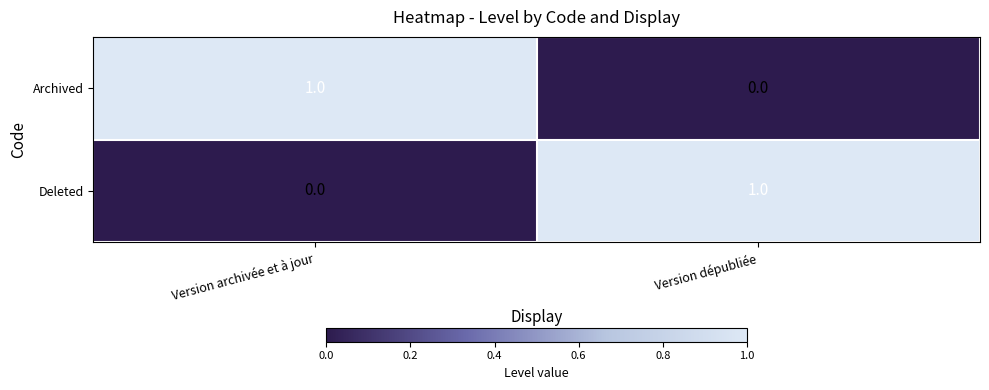

Reading left to right, transcribe all the data shown in this chart.

Archived: Version archivée et à jour=1	Version dépubliée=0
Deleted: Version archivée et à jour=0	Version dépubliée=1